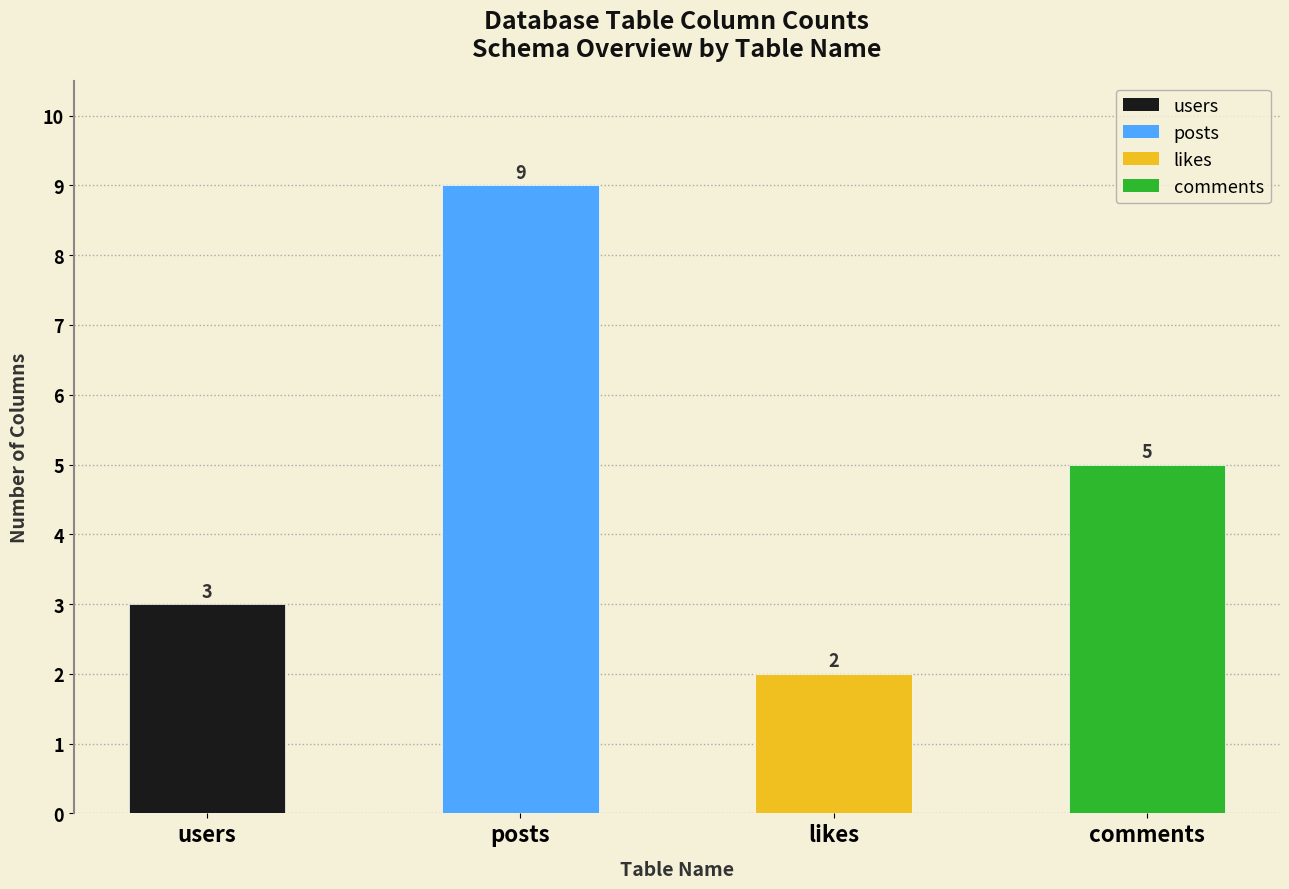

What value does the data have at posts?

9